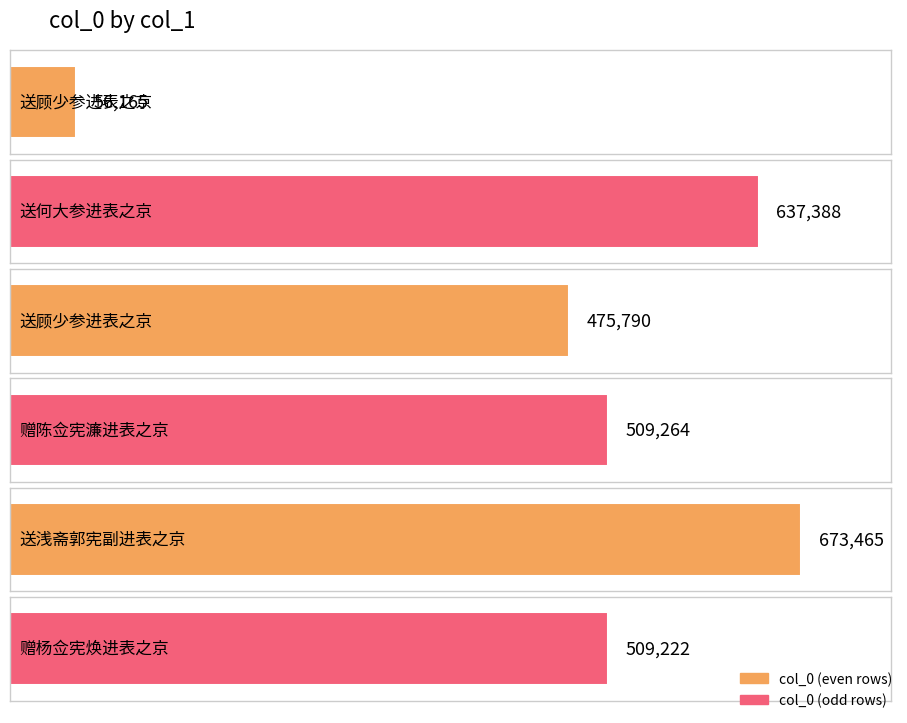

Which label corresponds to the smallest value in the chart?

送顾少参进表之京